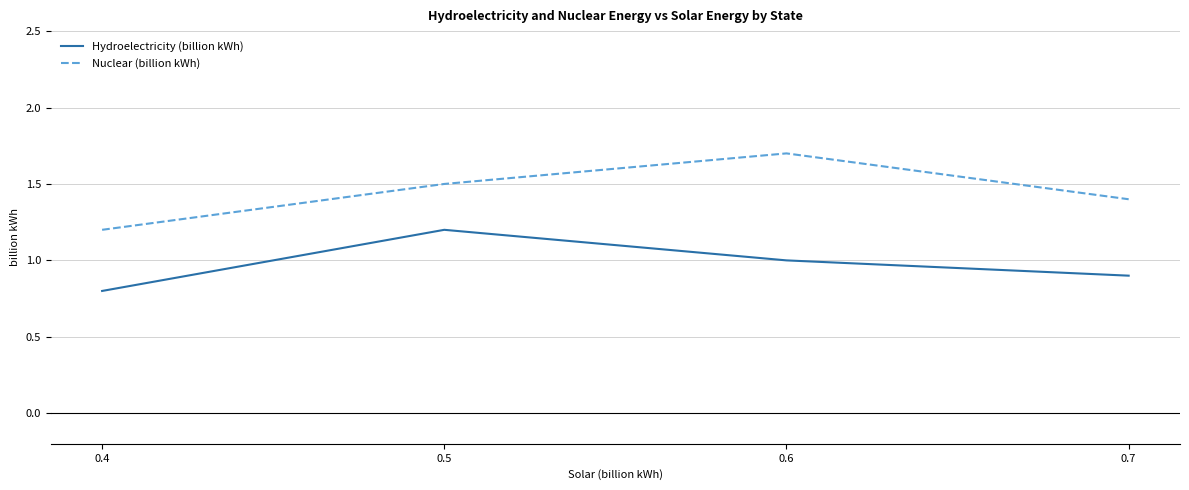

What is the sum of the Hydroelectricity (billion kWh) values at 0.5 and 0.7?

2.1